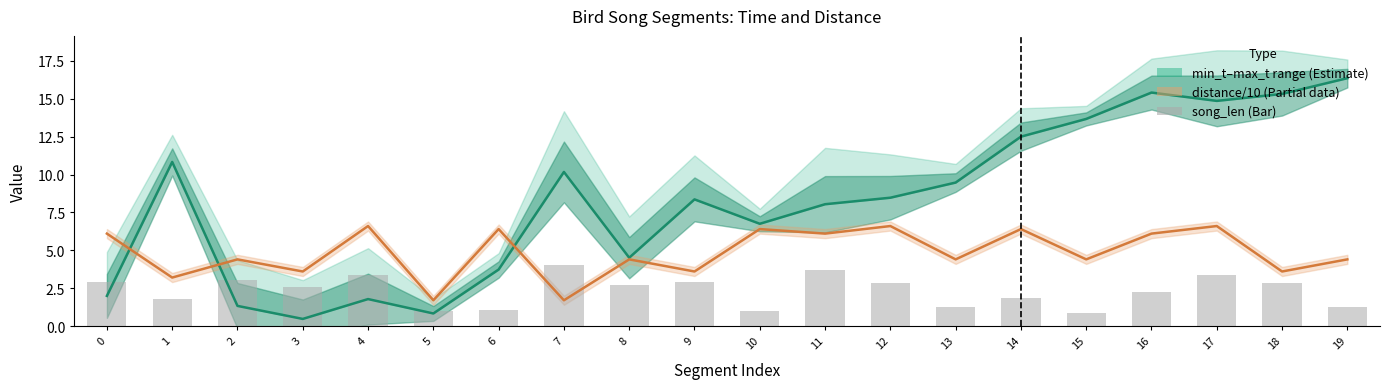

The value of min_t at 5 is 0.4. True or false?

False